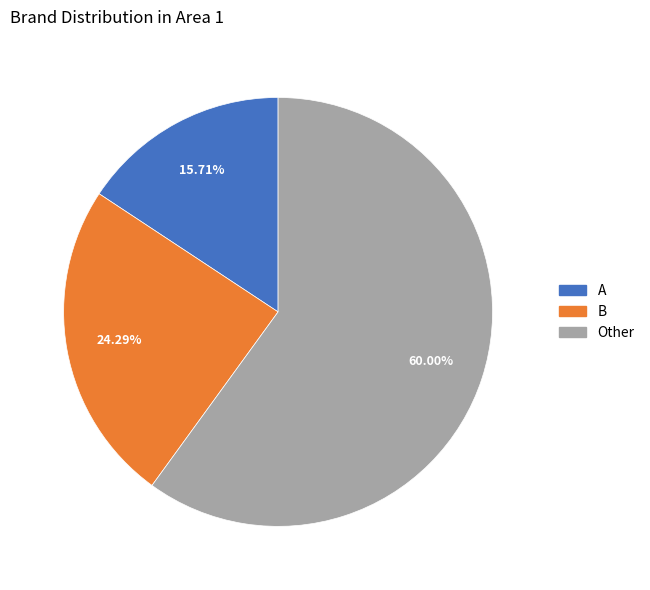

How many slices are in this pie chart?

3